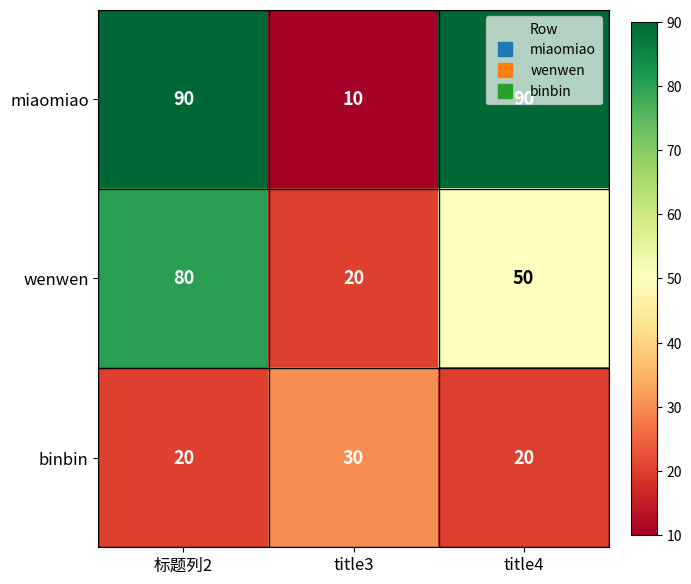

What is the spread (max minus min) of values at 标题列2?

70